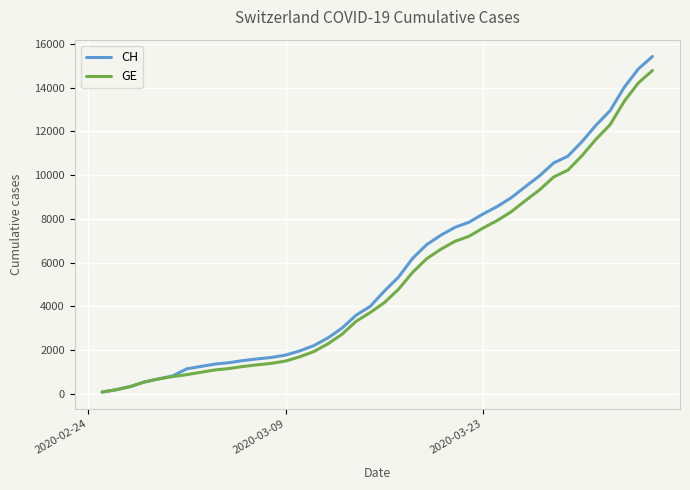

What is the greatest value displayed?

15433